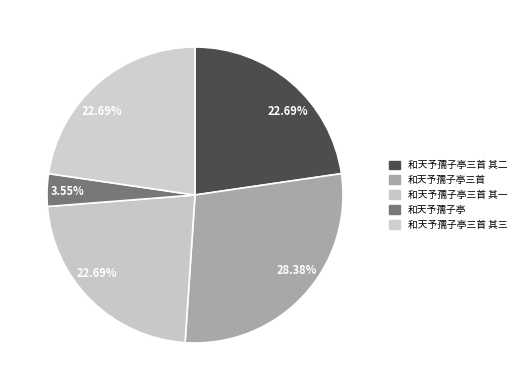

Combined, what portion of the pie is 和天予孺子亭 and 和天予孺子亭三首 其一?

26.2%